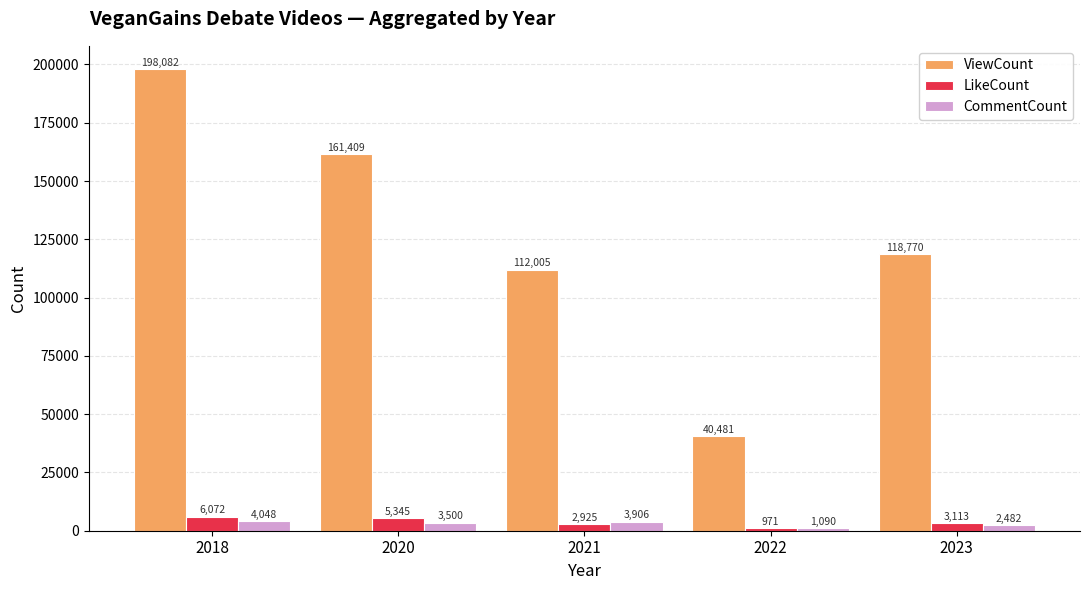

What is the total value across all series at 2022?

42542